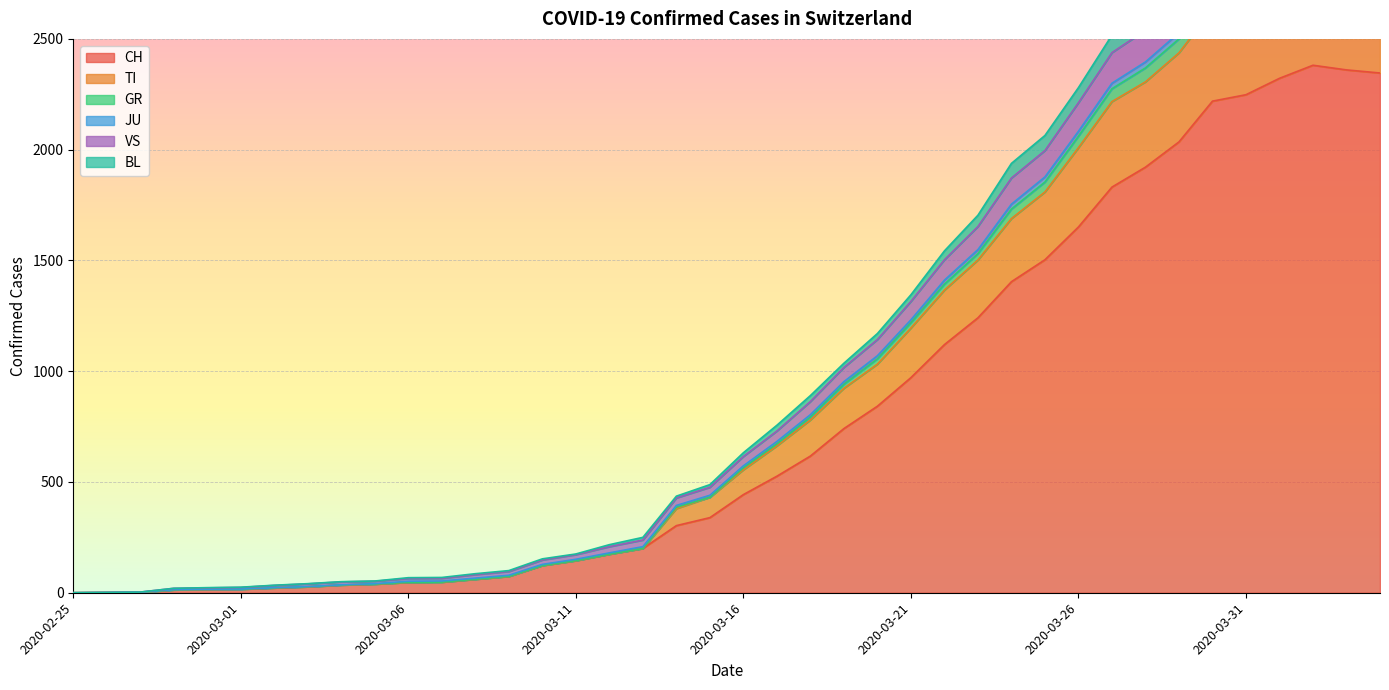

True or false: VS has more than 1 interior local peaks.

False